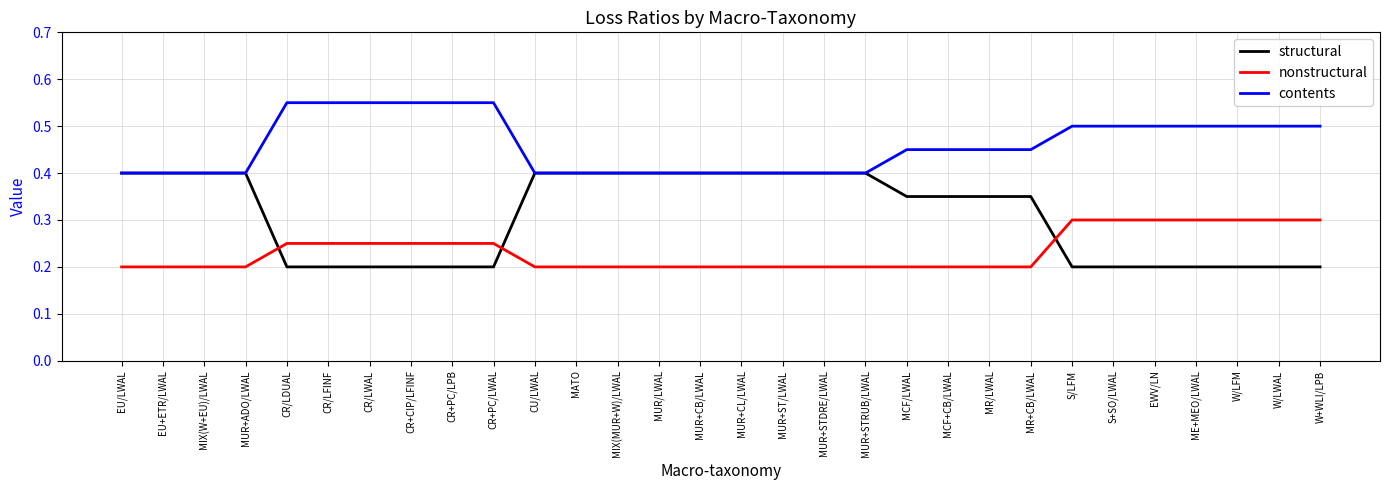

Does the chart have visible grid lines?

Yes